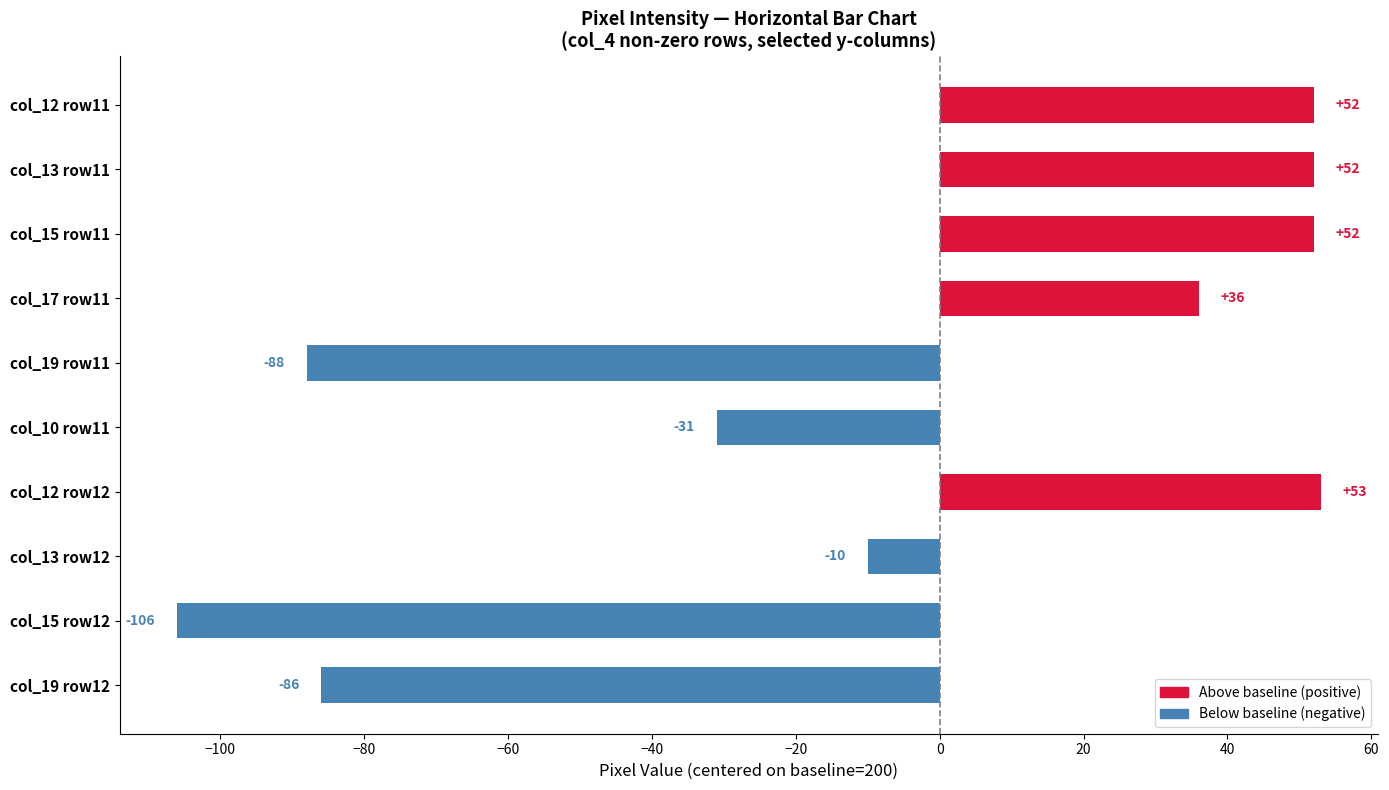

Reading top to bottom, what are all the values shown in this chart?

52	52	52	36	-88	-31	53	-10	-106	-86